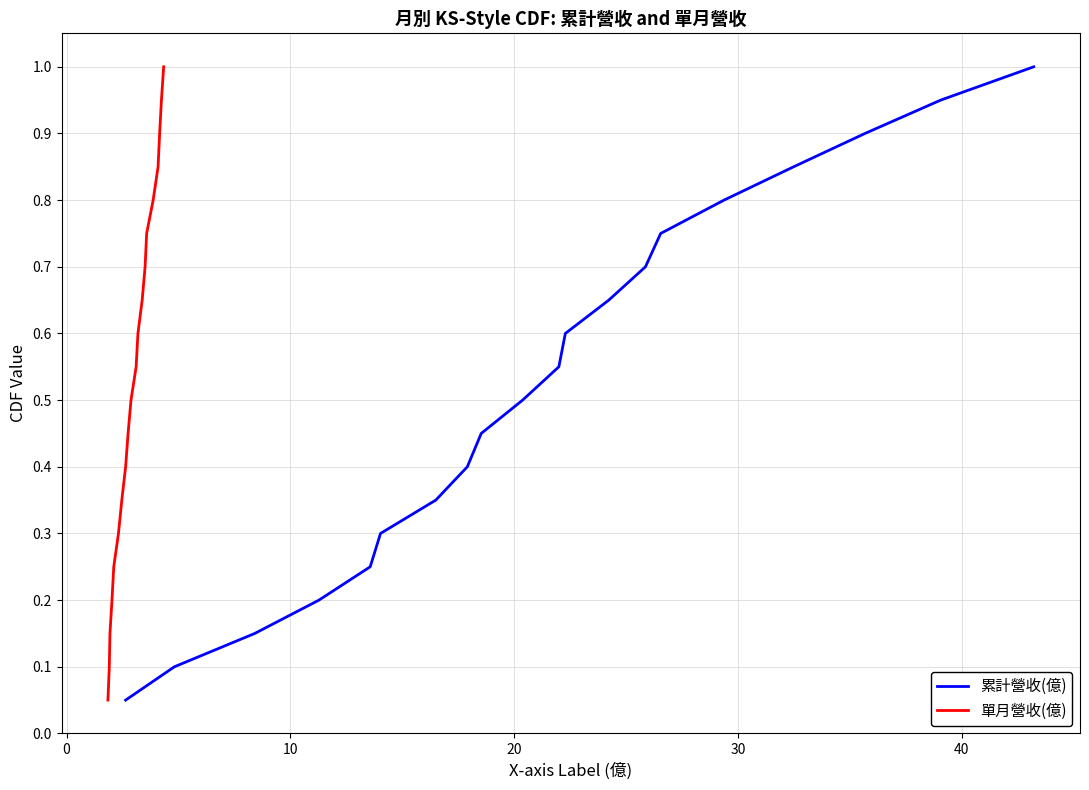

What is the highest value of the 累計營收(億) series?

1.0